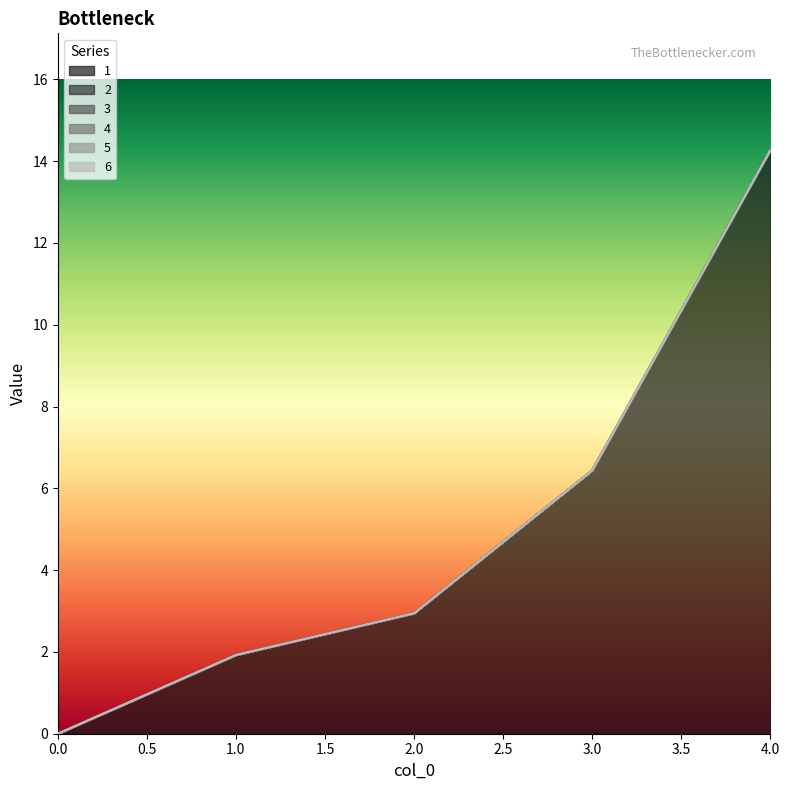

What is the greatest value displayed?

14.3